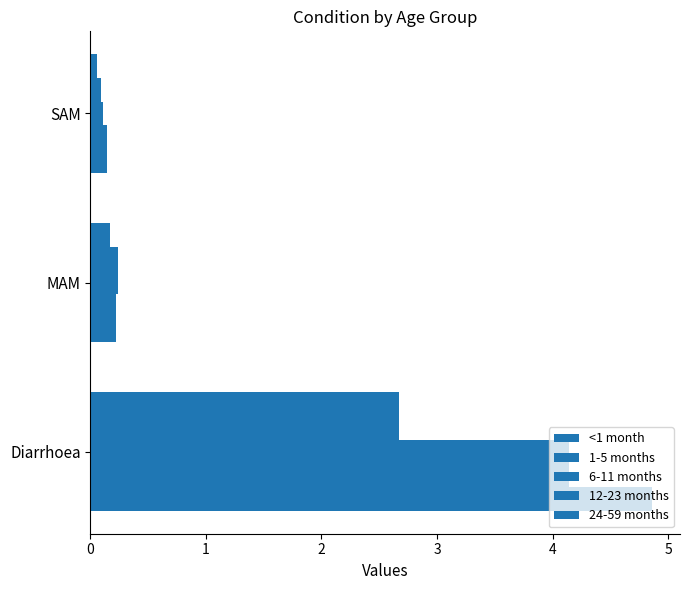

How many series are shown in this chart?

5